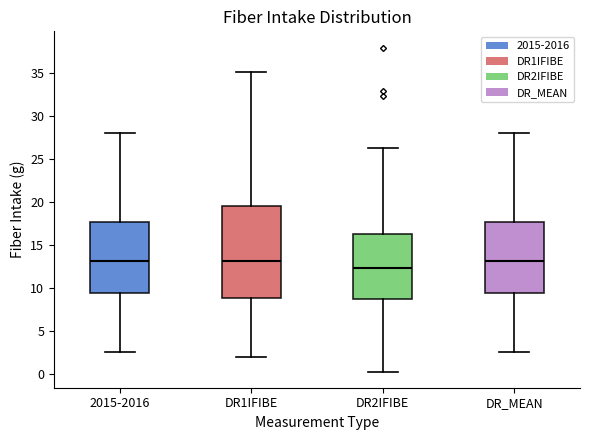

Reading left to right, read every box against the y-axis: the position of its median line, the range the box covers, and the ends of its whiskers. The values are not printed on the chart, so give them approximately, as read against the axis.

2015-2016: median 13.0, box 9.5 to 17.5, whiskers 2.5 to 28.0
DR1IFIBE: median 13.0, box 9.0 to 19.5, whiskers 2.0 to 35.0
DR2IFIBE: median 12.5, box 8.5 to 16.5, whiskers 0.5 to 26.0
DR_MEAN: median 13.0, box 9.5 to 17.5, whiskers 2.5 to 28.0